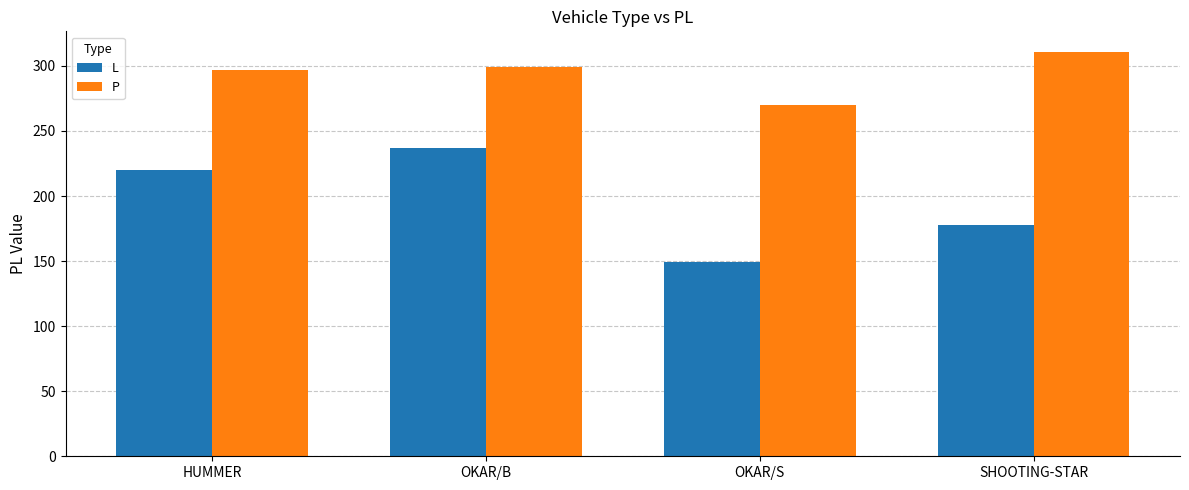

At which category is the sum across all series the highest?

OKAR/B